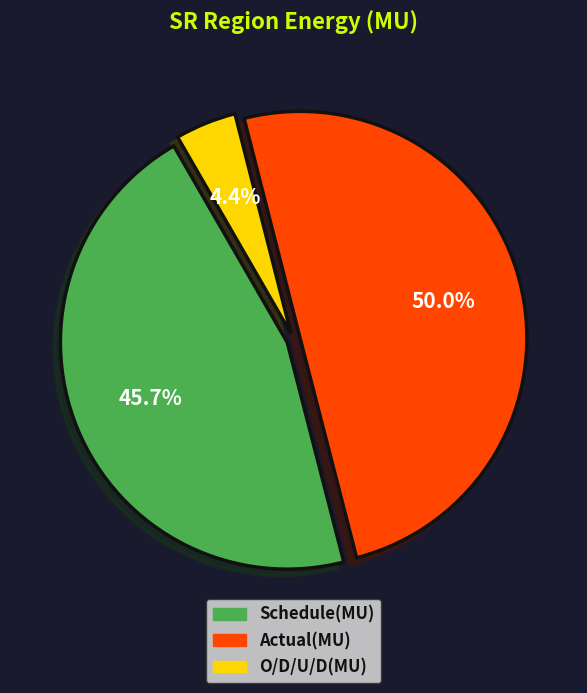

What portion of the pie excludes Actual(MU)?

50.0%